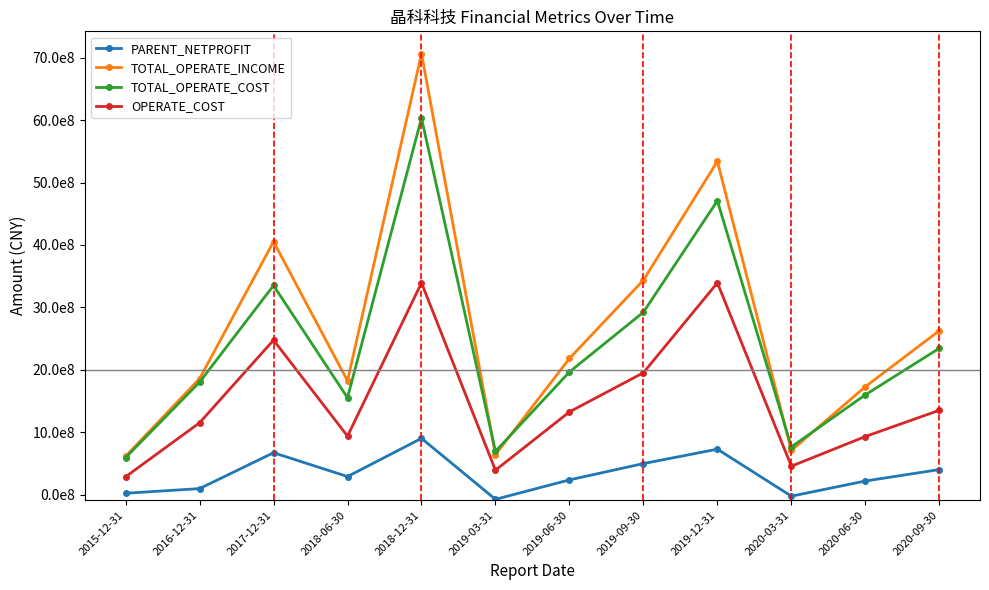

How many values in the TOTAL_OPERATE_INCOME series exceed 2182322874?

6